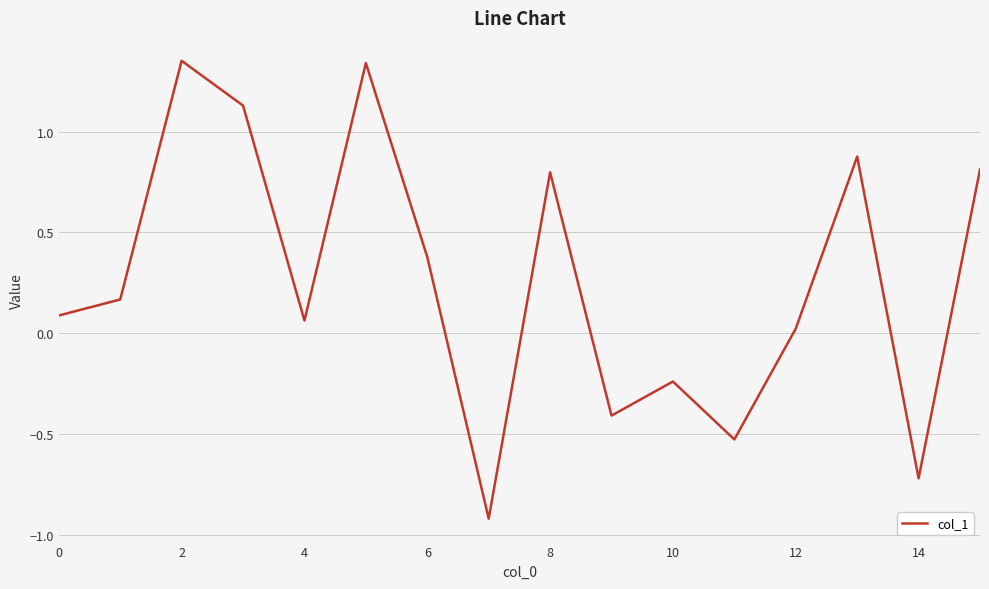

What is the smallest value displayed?

-0.9